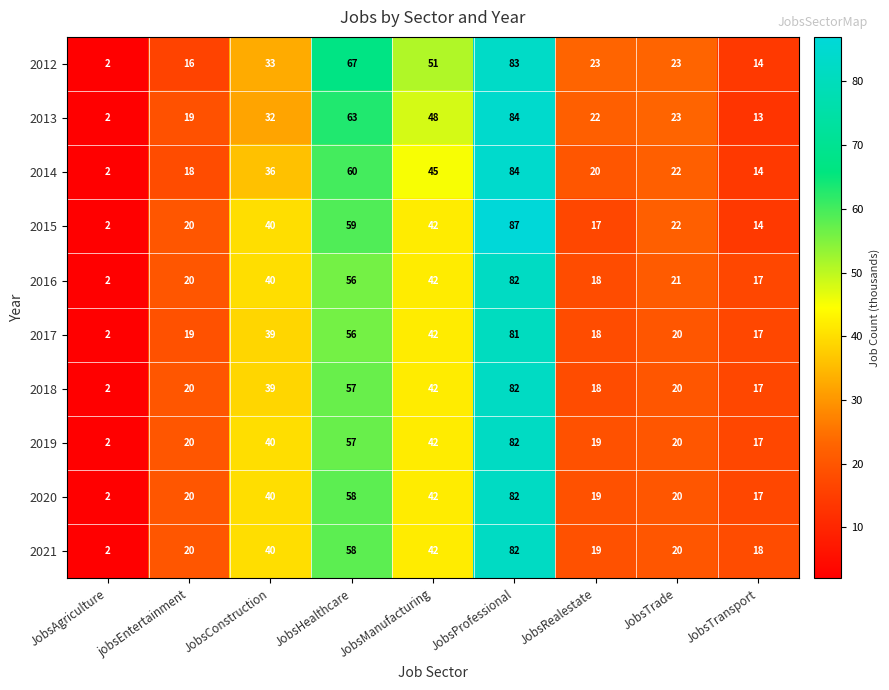

Where is 2018 nearest to the value 42?

JobsManufacturing